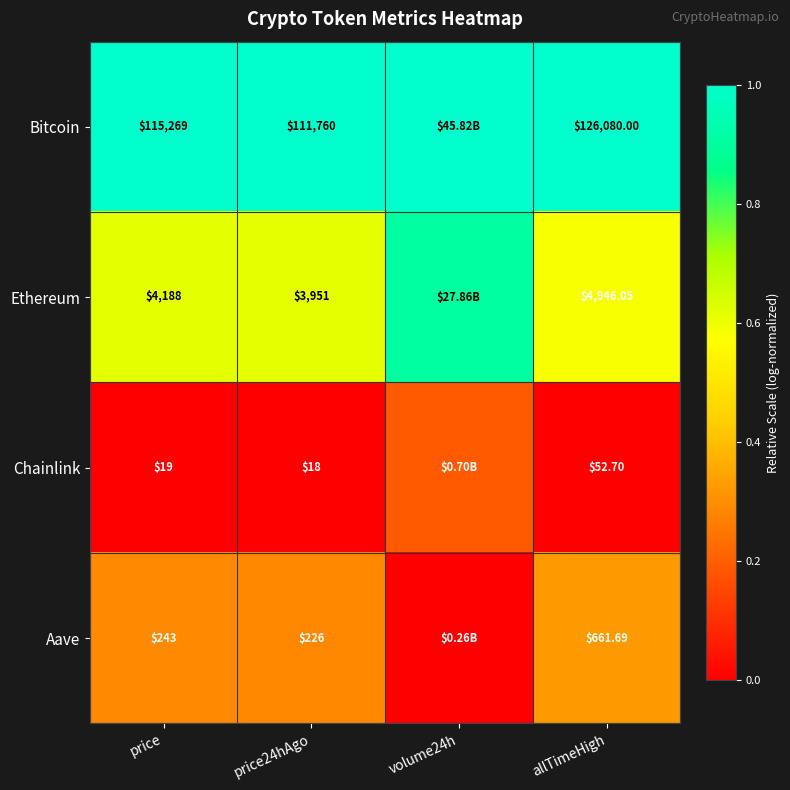

Rank the series at price from highest to lowest value.

Bitcoin, Ethereum, Aave, Chainlink